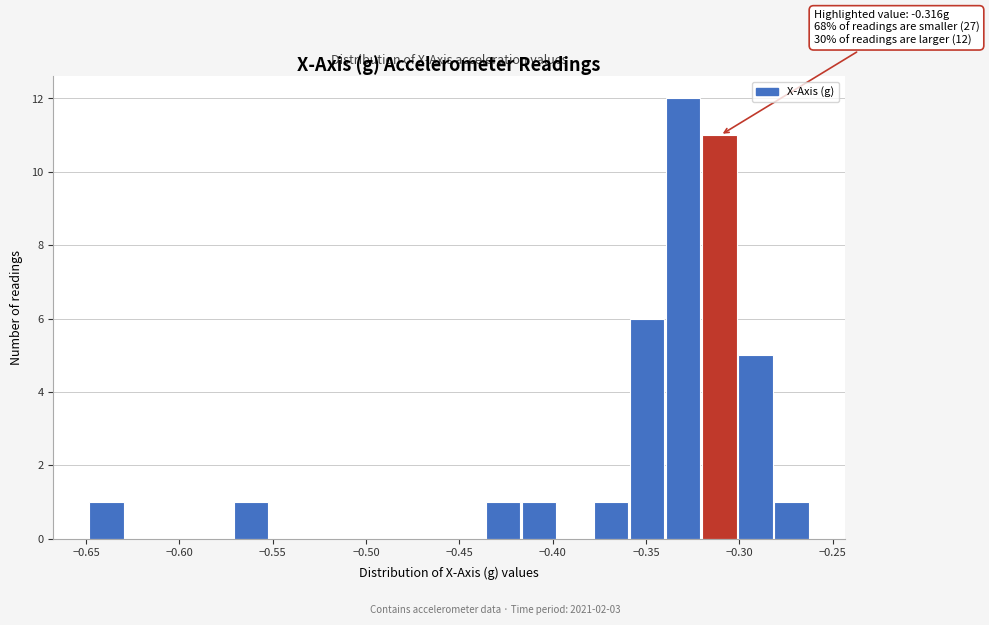

Read against the x-axis, roughly where is the centre of the tallest bar?

-0.330